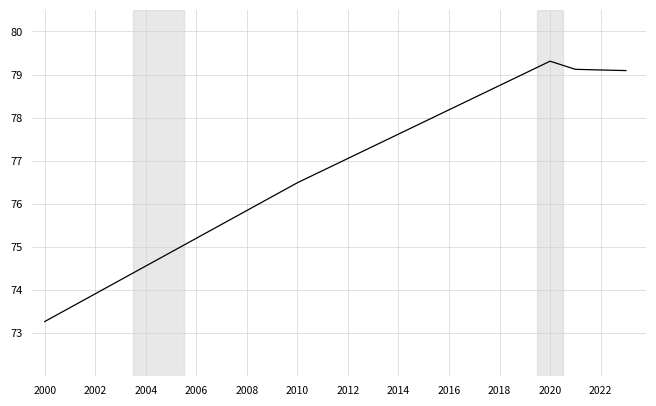

What is the difference between the maximum and minimum values?

6.0